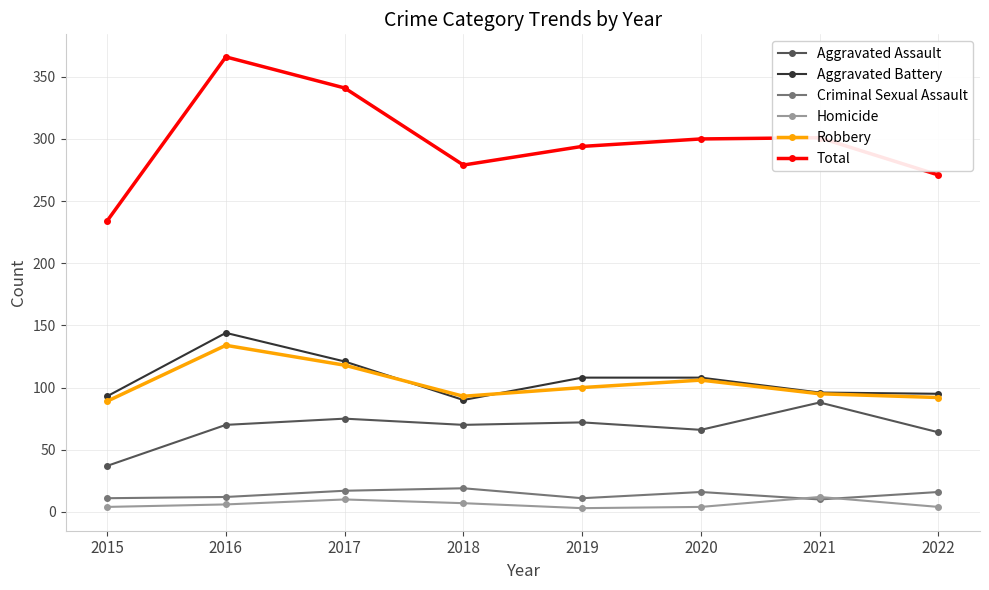

What is the difference between the highest and lowest values at 2017?

331